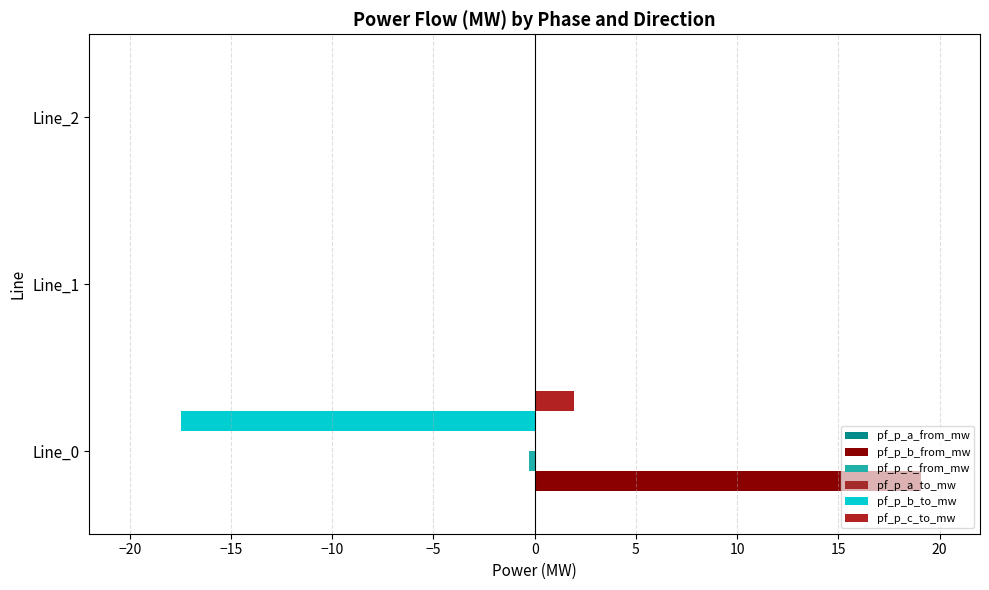

How many data points does each series have?

3